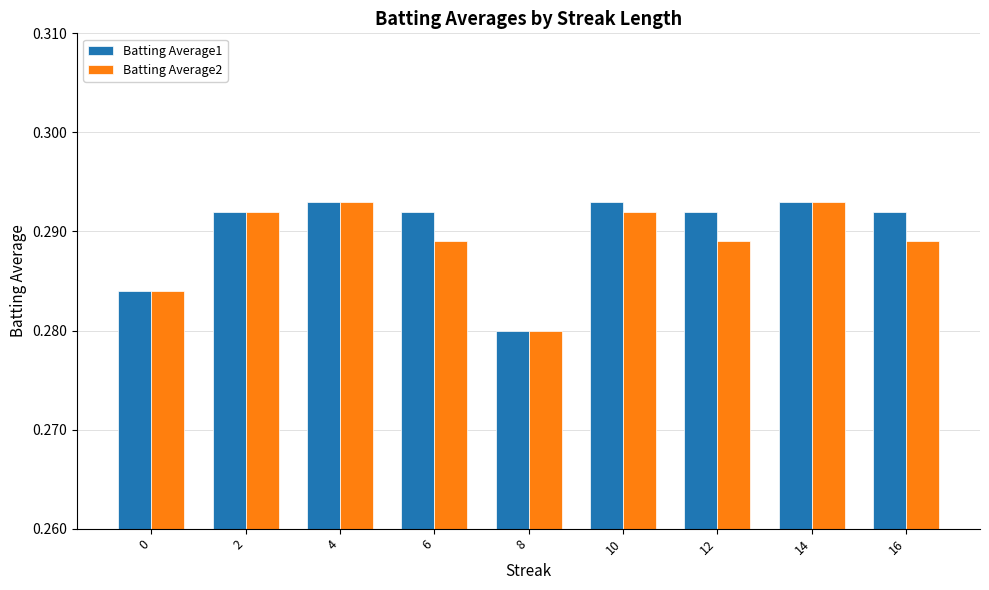

What is the total value across all series at 4?

0.6